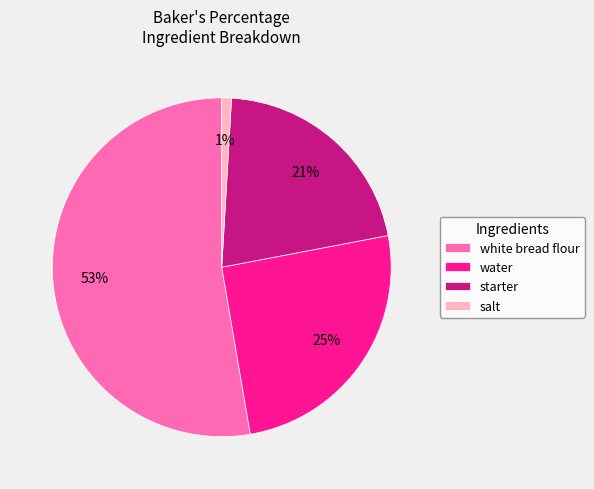

Count the number of slices in the pie.

4